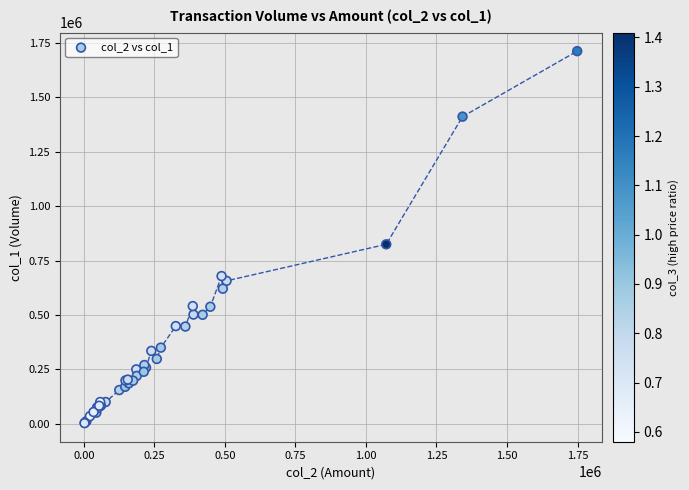

What Y value in the scatter plot is closest to 858000?

825000